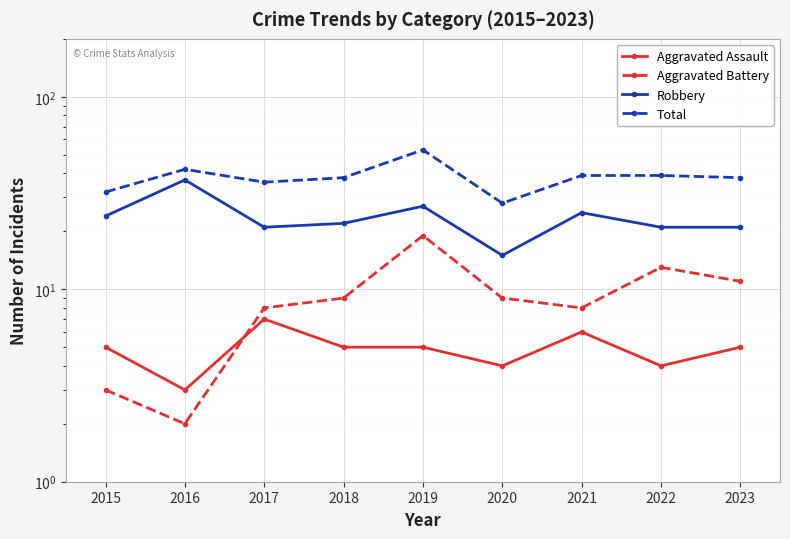

True or false: Aggravated Battery and Total cross at least once.

False